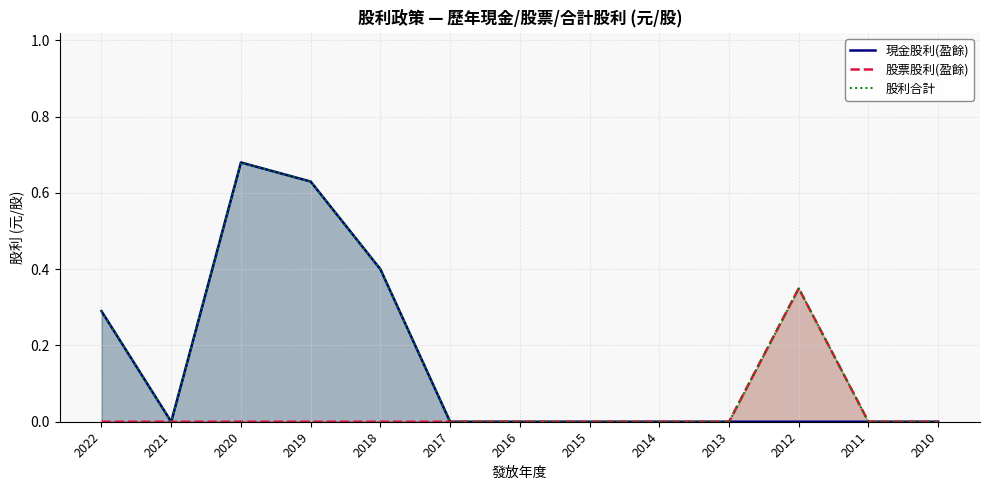

Rank the series at 2020 from lowest to highest value.

股票股利(盈餘), 現金股利(盈餘), 股利合計